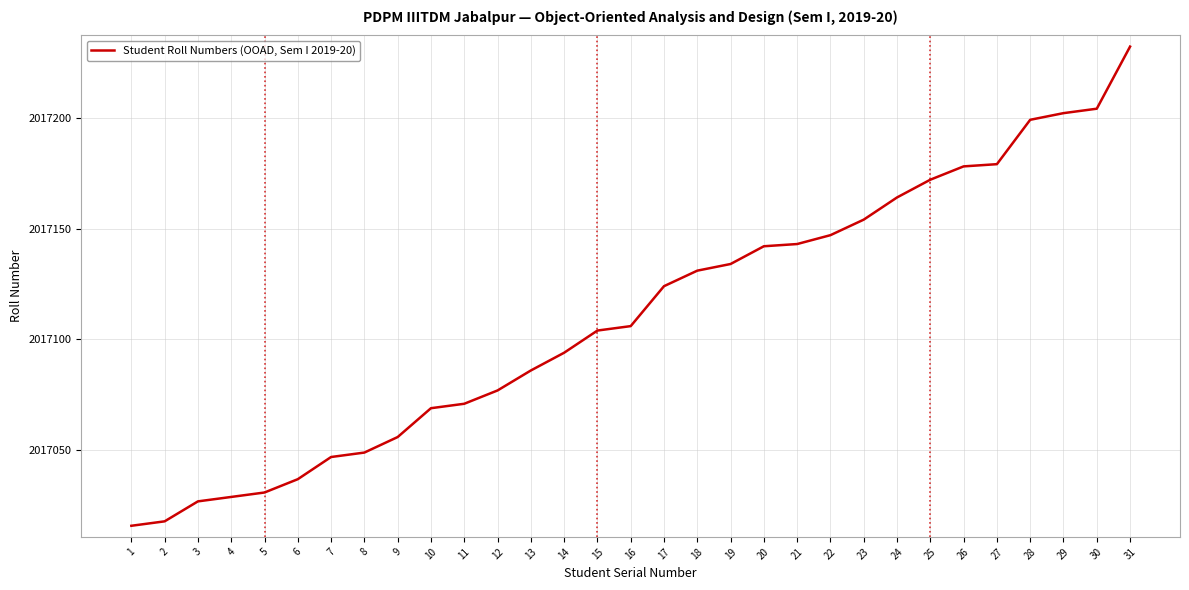

Reading left to right, what are all the values shown in this chart?

1=2017016	2=2017018	3=2017027	4=2017029	5=2017031	6=2017037	7=2017047	8=2017049	9=2017056	10=2017069	11=2017071	12=2017077	13=2017086	14=2017094	15=2017104	16=2017106	17=2017124	18=2017131	19=2017134	20=2017142	21=2017143	22=2017147	23=2017154	24=2017164	25=2017172	26=2017178	27=2017179	28=2017199	29=2017202	30=2017204	31=2017232